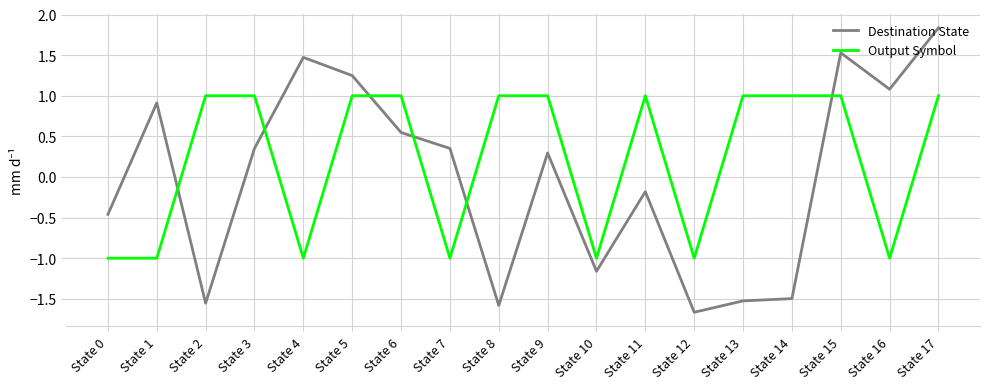

After their last crossing, which series has the higher values: Destination State or Output Symbol?

Destination State